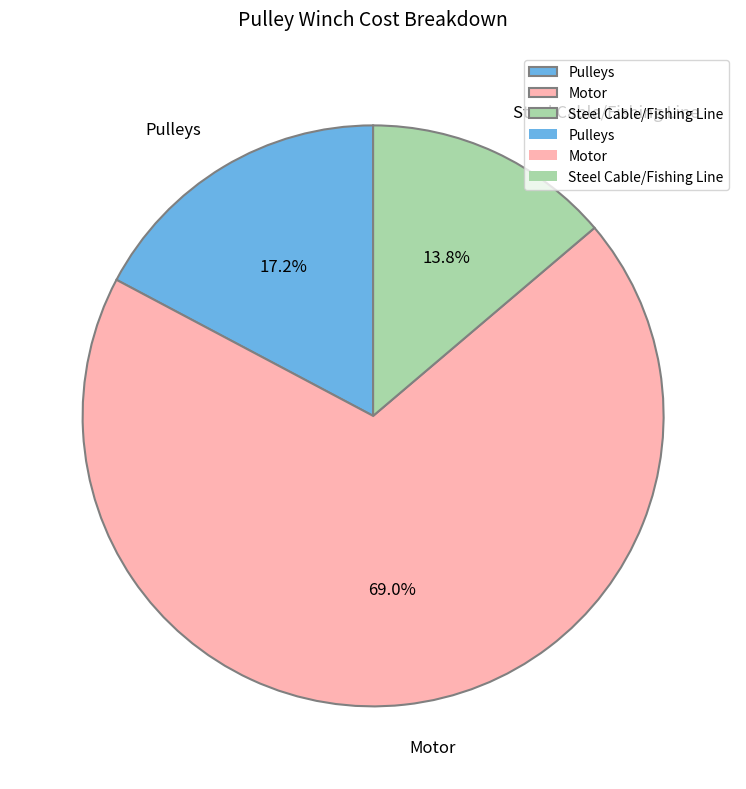

Which has a higher value, Steel Cable/Fishing Line or Motor?

Motor